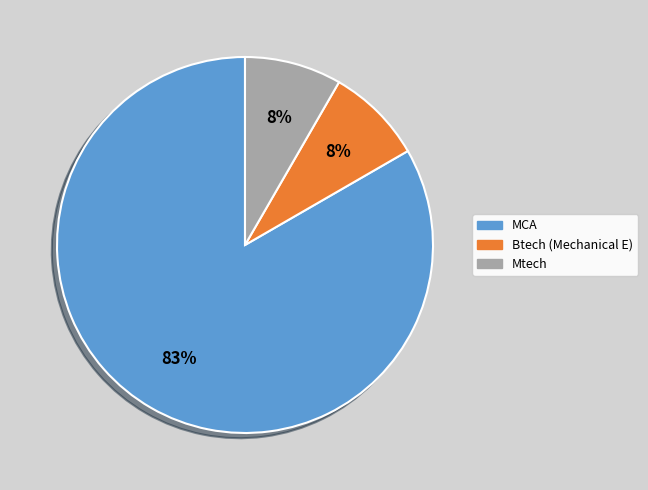

To the nearest percent, what is the average slice percentage?

33%